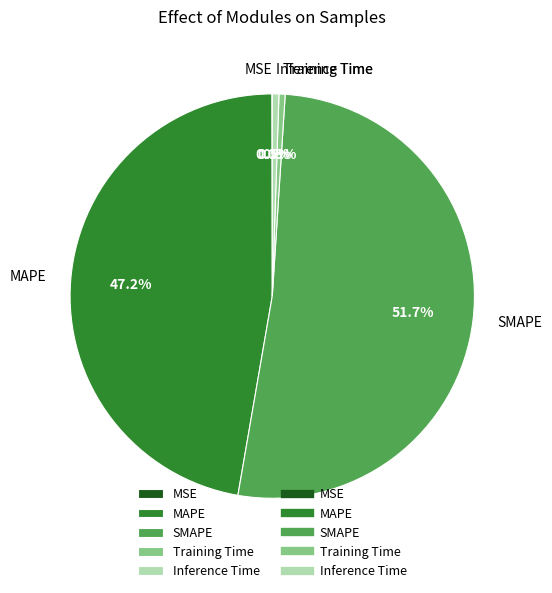

Does any single category account for the majority?

Yes